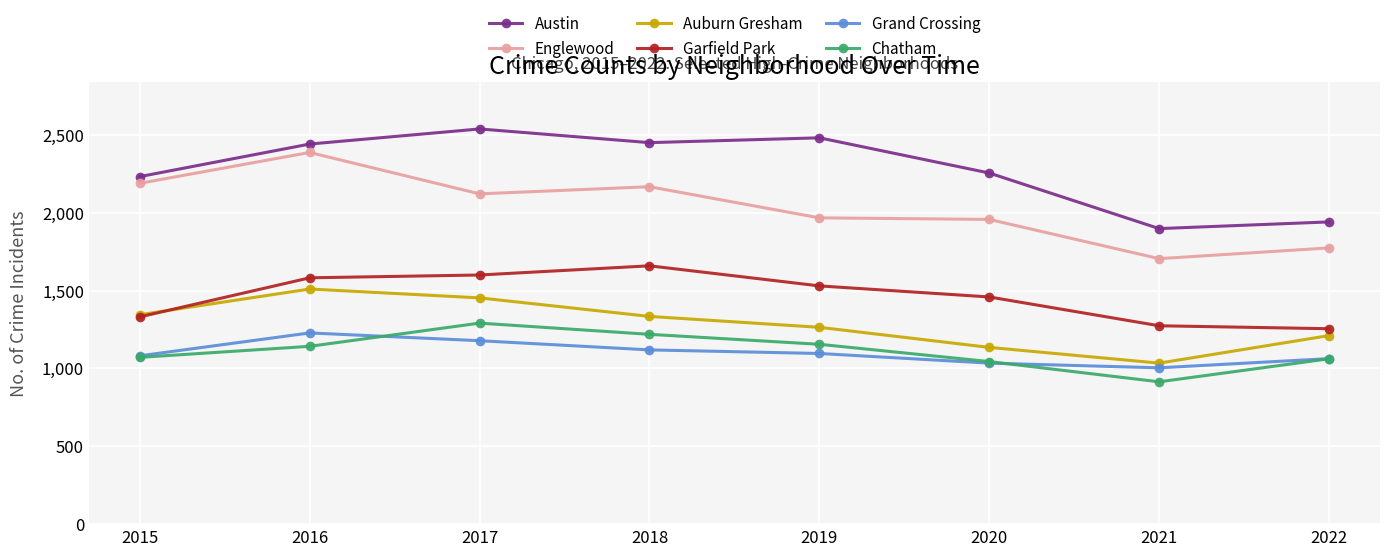

True or false: Englewood and Chatham intersect in this chart.

False